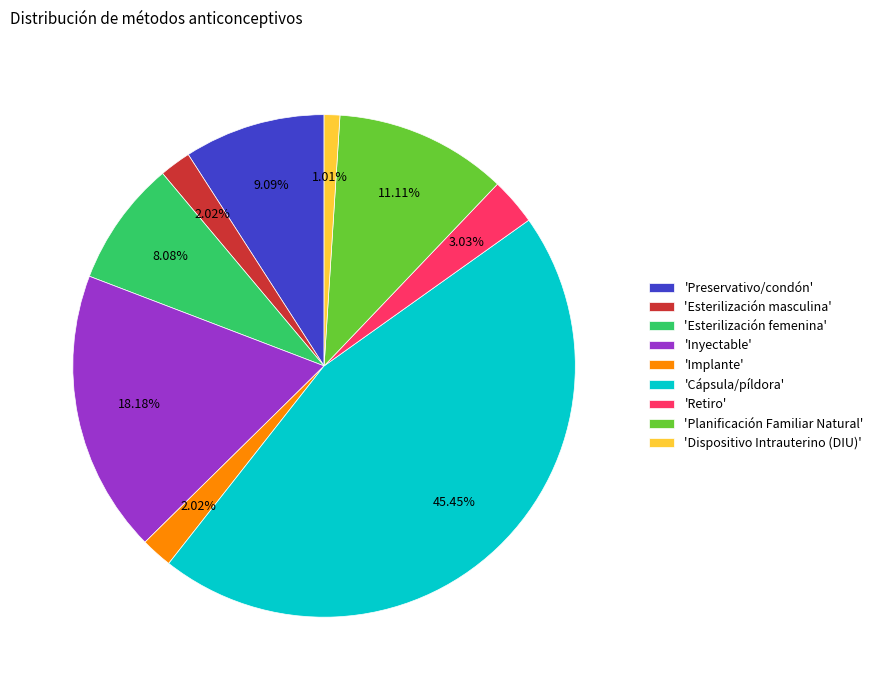

How many segments does this pie chart have?

9